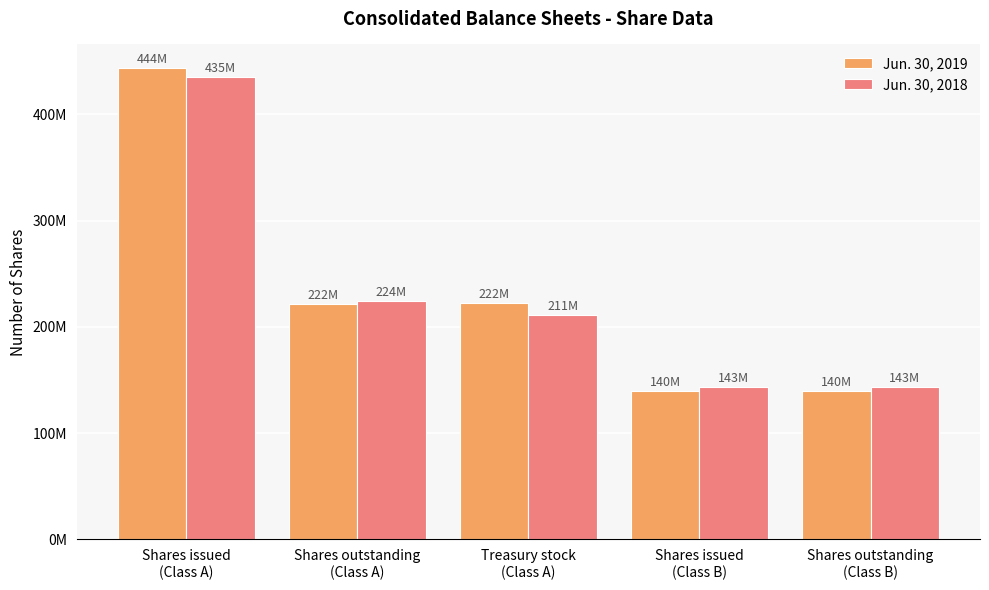

What is the difference between the Jun. 30, 2019 values at Treasury stock
(Class A) and Shares issued
(Class A)?

221564494